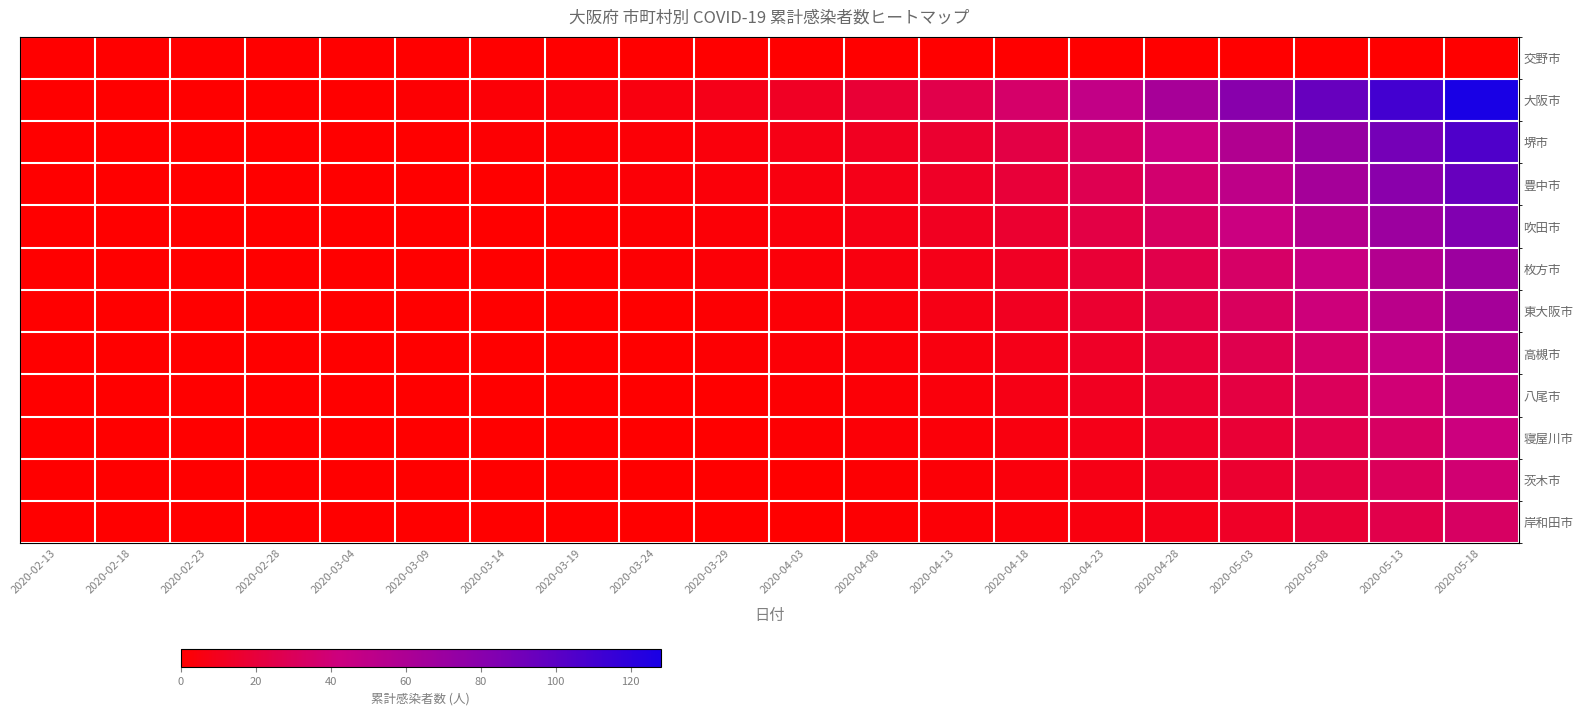

Reading left to right, transcribe all the data shown in this chart.

交野市: 2020-02-13=0	2020-02-18=0	2020-02-23=0	2020-02-28=0	2020-03-04=0	2020-03-09=0	2020-03-14=0	2020-03-19=0	2020-03-24=0	2020-03-29=0	2020-04-03=0	2020-04-08=0	2020-04-13=0	2020-04-18=0	2020-04-23=0	2020-04-28=0	2020-05-03=0	2020-05-08=0	2020-05-13=0	2020-05-18=0
大阪市: 2020-02-13=0	2020-02-18=0	2020-02-23=0	2020-02-28=0	2020-03-04=0	2020-03-09=1	2020-03-14=2	2020-03-19=3	2020-03-24=5	2020-03-29=8	2020-04-03=12	2020-04-08=18	2020-04-13=25	2020-04-18=35	2020-04-23=48	2020-04-28=63	2020-05-03=80	2020-05-08=95	2020-05-13=110	2020-05-18=128
堺市: 2020-02-13=0	2020-02-18=0	2020-02-23=0	2020-02-28=0	2020-03-04=0	2020-03-09=0	2020-03-14=1	2020-03-19=1	2020-03-24=2	2020-03-29=4	2020-04-03=7	2020-04-08=11	2020-04-13=16	2020-04-18=23	2020-04-23=32	2020-04-28=43	2020-05-03=57	2020-05-08=72	2020-05-13=89	2020-05-18=105
豊中市: 2020-02-13=0	2020-02-18=0	2020-02-23=0	2020-02-28=0	2020-03-04=0	2020-03-09=0	2020-03-14=0	2020-03-19=1	2020-03-24=2	2020-03-29=3	2020-04-03=5	2020-04-08=8	2020-04-13=13	2020-04-18=19	2020-04-23=27	2020-04-28=37	2020-05-03=50	2020-05-08=64	2020-05-13=79	2020-05-18=95
吹田市: 2020-02-13=0	2020-02-18=0	2020-02-23=0	2020-02-28=0	2020-03-04=0	2020-03-09=0	2020-03-14=0	2020-03-19=0	2020-03-24=1	2020-03-29=2	2020-04-03=4	2020-04-08=7	2020-04-13=11	2020-04-18=16	2020-04-23=23	2020-04-28=32	2020-05-03=43	2020-05-08=55	2020-05-13=69	2020-05-18=84
枚方市: 2020-02-13=0	2020-02-18=0	2020-02-23=0	2020-02-28=0	2020-03-04=0	2020-03-09=0	2020-03-14=0	2020-03-19=0	2020-03-24=1	2020-03-29=2	2020-04-03=3	2020-04-08=5	2020-04-13=8	2020-04-18=12	2020-04-23=18	2020-04-28=25	2020-05-03=34	2020-05-08=44	2020-05-13=56	2020-05-18=69
東大阪市: 2020-02-13=0	2020-02-18=0	2020-02-23=0	2020-02-28=0	2020-03-04=0	2020-03-09=0	2020-03-14=0	2020-03-19=0	2020-03-24=0	2020-03-29=1	2020-04-03=2	2020-04-08=4	2020-04-13=7	2020-04-18=11	2020-04-23=16	2020-04-28=23	2020-05-03=31	2020-05-08=41	2020-05-13=52	2020-05-18=64
高槻市: 2020-02-13=0	2020-02-18=0	2020-02-23=0	2020-02-28=0	2020-03-04=0	2020-03-09=0	2020-03-14=0	2020-03-19=0	2020-03-24=0	2020-03-29=1	2020-04-03=2	2020-04-08=3	2020-04-13=5	2020-04-18=8	2020-04-23=13	2020-04-28=19	2020-05-03=26	2020-05-08=35	2020-05-13=45	2020-05-18=56
八尾市: 2020-02-13=0	2020-02-18=0	2020-02-23=0	2020-02-28=0	2020-03-04=0	2020-03-09=0	2020-03-14=0	2020-03-19=0	2020-03-24=0	2020-03-29=0	2020-04-03=1	2020-04-08=2	2020-04-13=4	2020-04-18=7	2020-04-23=11	2020-04-28=16	2020-05-03=22	2020-05-08=30	2020-05-13=39	2020-05-18=49
寝屋川市: 2020-02-13=0	2020-02-18=0	2020-02-23=0	2020-02-28=0	2020-03-04=0	2020-03-09=0	2020-03-14=0	2020-03-19=0	2020-03-24=0	2020-03-29=0	2020-04-03=1	2020-04-08=2	2020-04-13=3	2020-04-18=5	2020-04-23=8	2020-04-28=13	2020-05-03=18	2020-05-08=25	2020-05-13=33	2020-05-18=42
茨木市: 2020-02-13=0	2020-02-18=0	2020-02-23=0	2020-02-28=0	2020-03-04=0	2020-03-09=0	2020-03-14=0	2020-03-19=0	2020-03-24=0	2020-03-29=0	2020-04-03=0	2020-04-08=1	2020-04-13=2	2020-04-18=4	2020-04-23=7	2020-04-28=11	2020-05-03=16	2020-05-08=22	2020-05-13=30	2020-05-18=38
岸和田市: 2020-02-13=0	2020-02-18=0	2020-02-23=0	2020-02-28=0	2020-03-04=0	2020-03-09=0	2020-03-14=0	2020-03-19=0	2020-03-24=0	2020-03-29=0	2020-04-03=0	2020-04-08=1	2020-04-13=2	2020-04-18=3	2020-04-23=5	2020-04-28=8	2020-05-03=13	2020-05-08=18	2020-05-13=25	2020-05-18=33